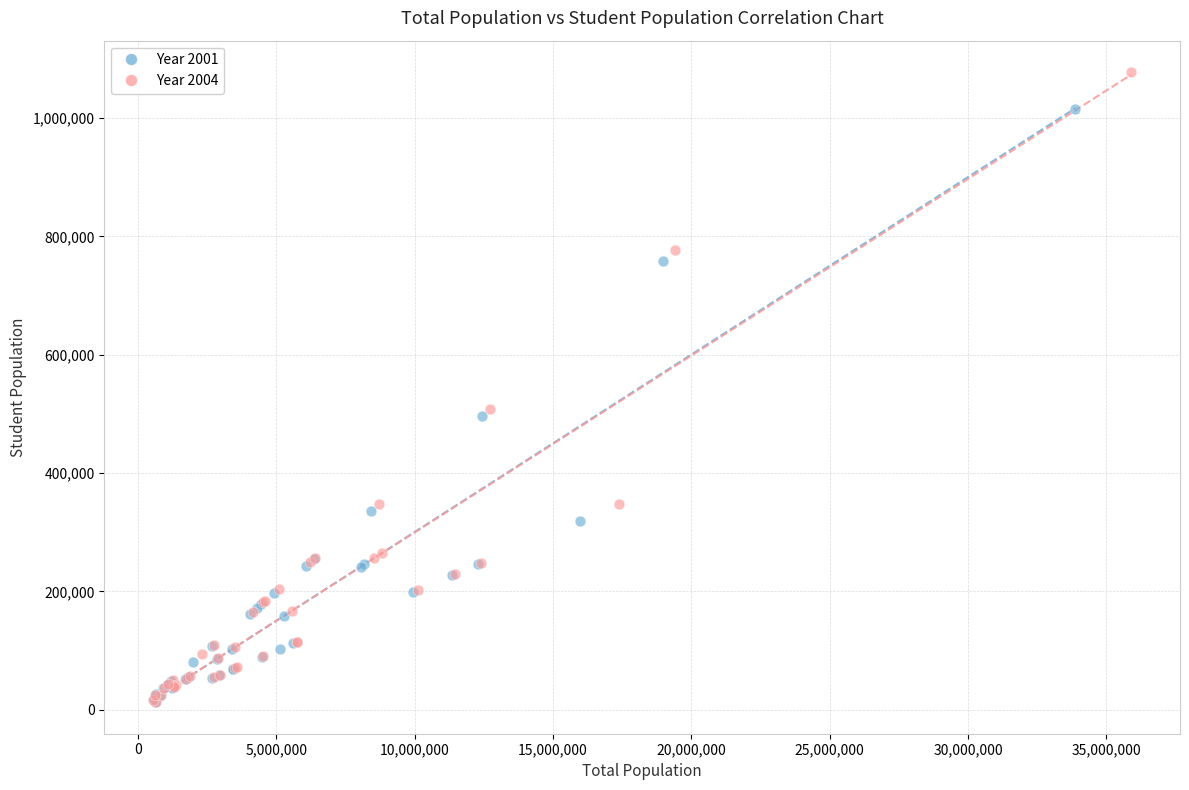

Which series reaches the maximum Y coordinate?

Year 2004